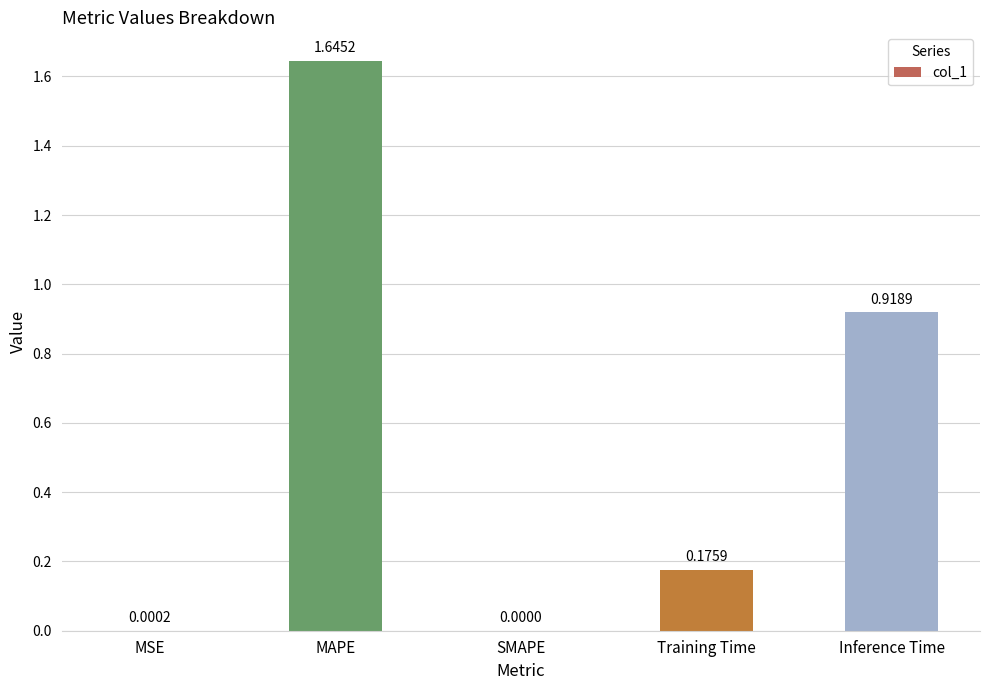

What is the sum of all values?

2.7